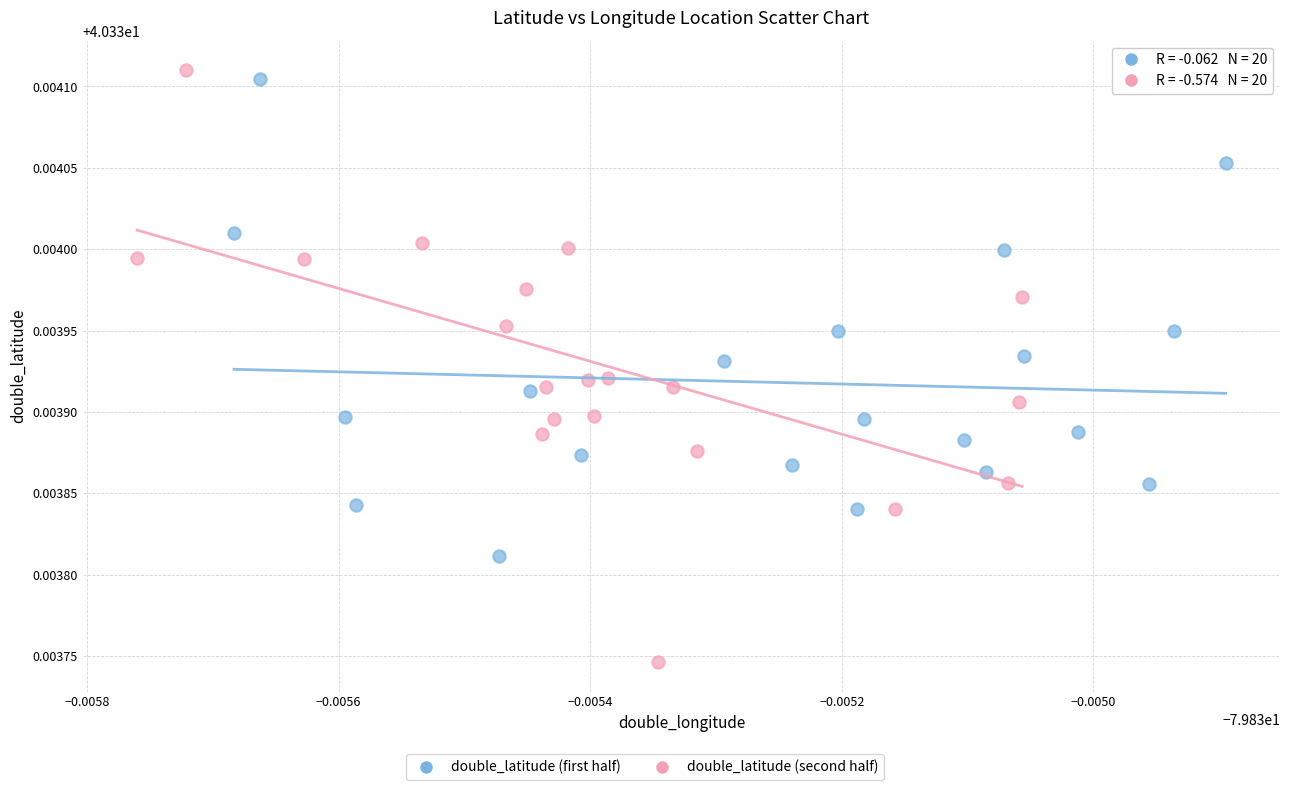

Which series contains the lowest Y value?

double_latitude (second half)